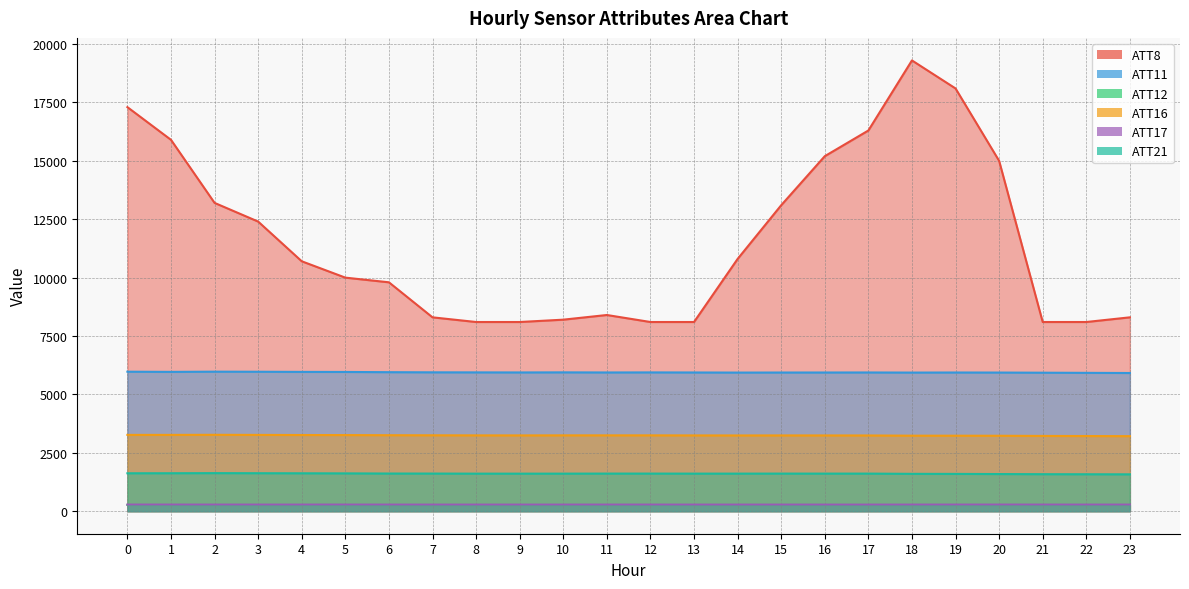

What is the sum of the ATT12 values at 21 and 9?

532.3